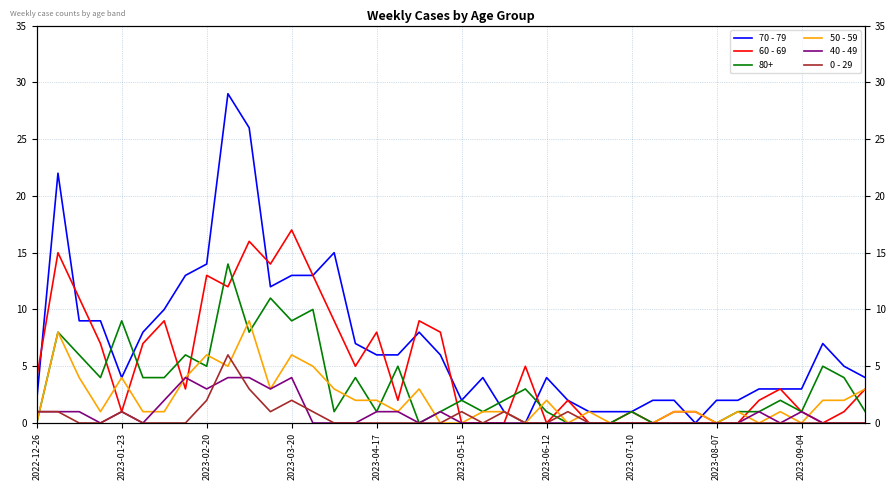

Where do 50 - 59 and 70 - 79 first cross each other?

30 and 31